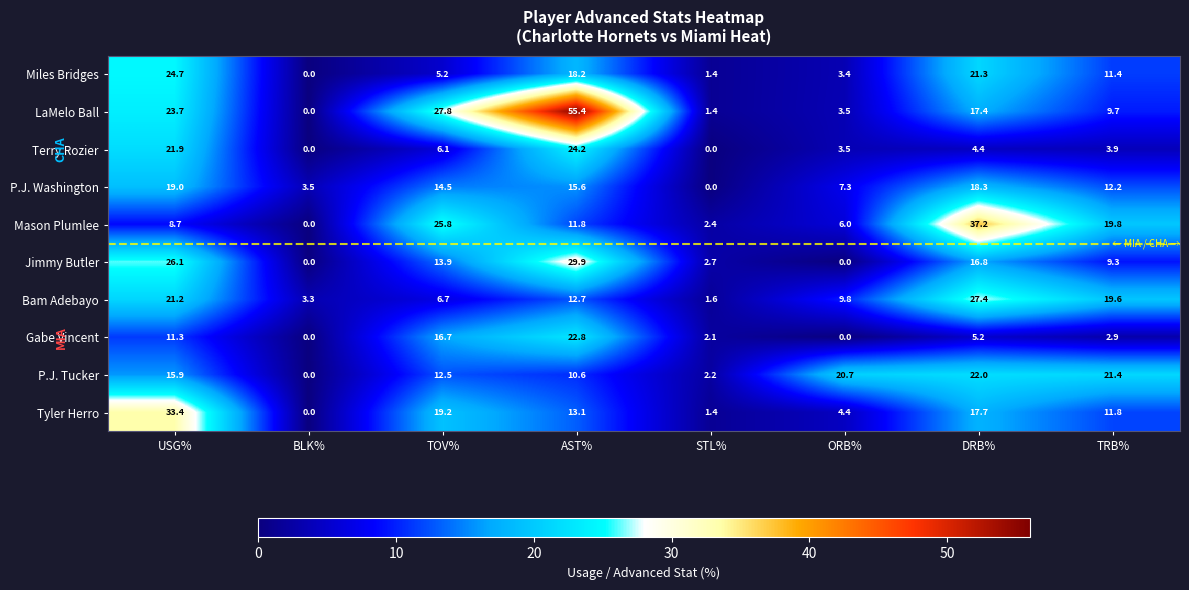

What is the average value of the Miles Bridges series?

10.7